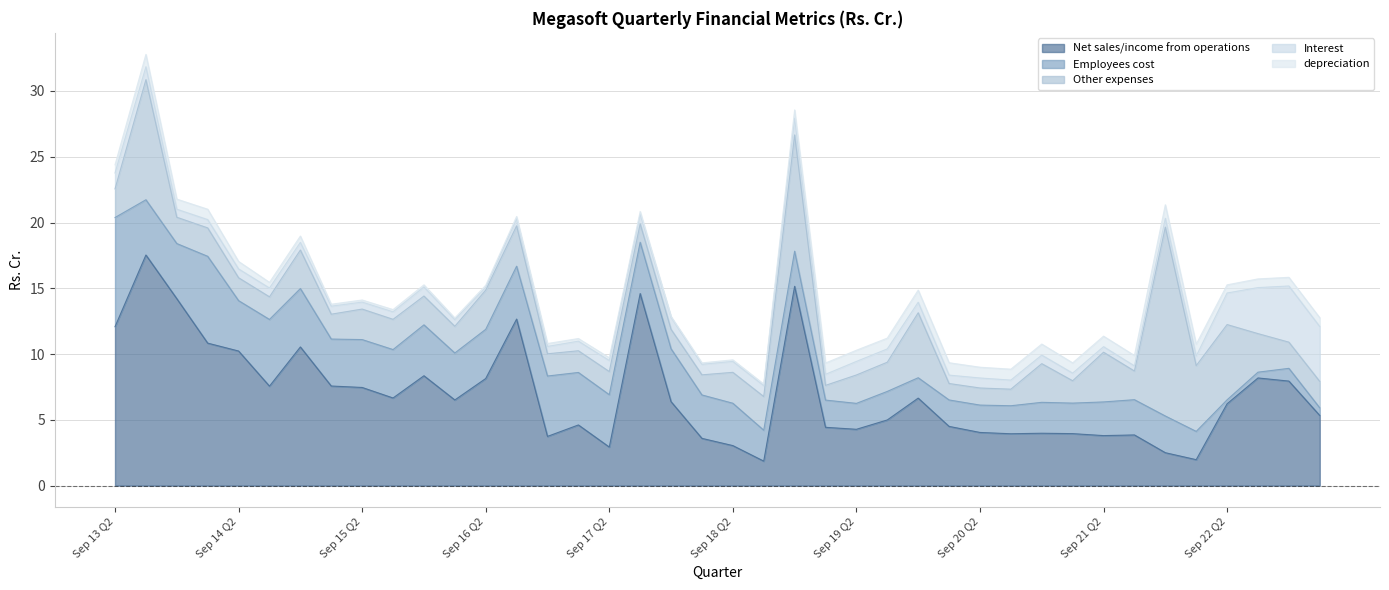

The value of Interest at Mar 18 Q4 is 0.9. True or false?

True